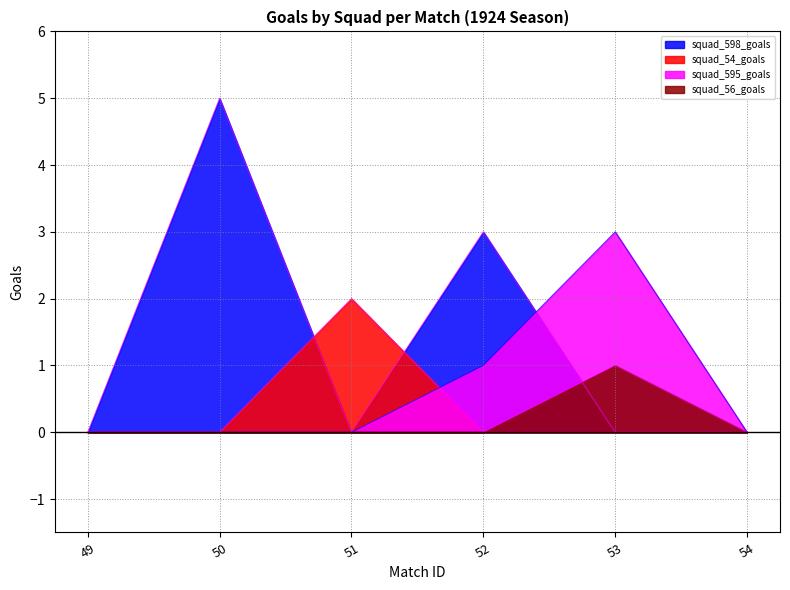

Which series has the largest total across all categories?

squad_598_goals